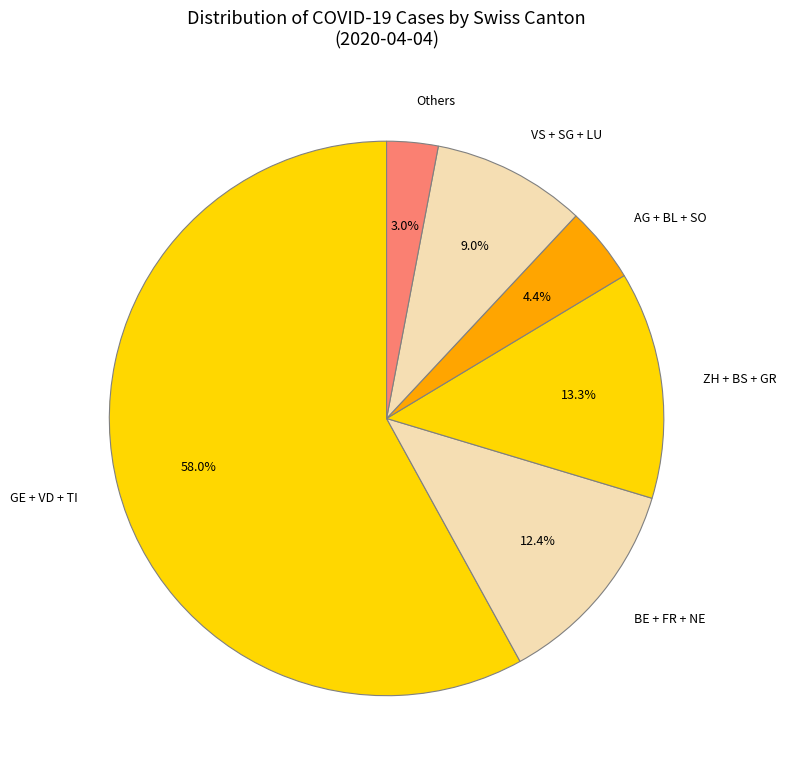

What is the largest slice in the pie chart?

GE + VD + TI